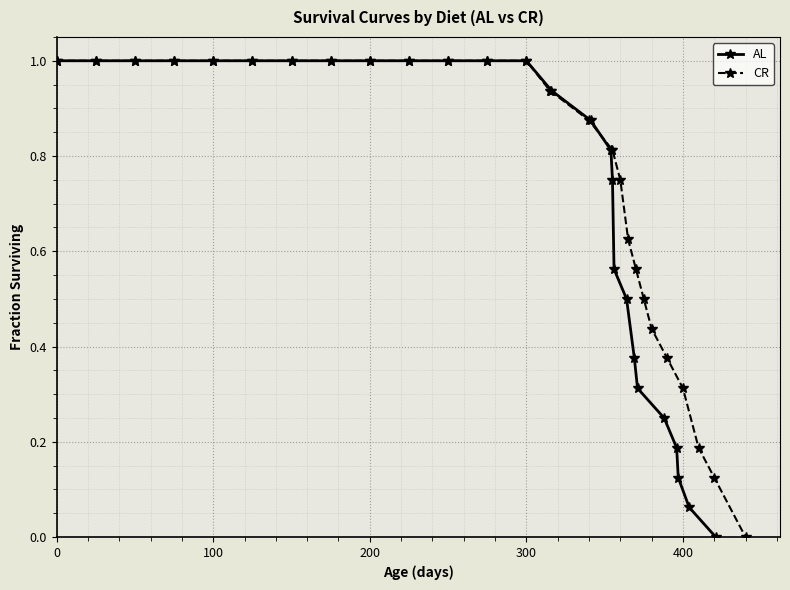

The value of CR at 300 is 1.0. True or false?

True